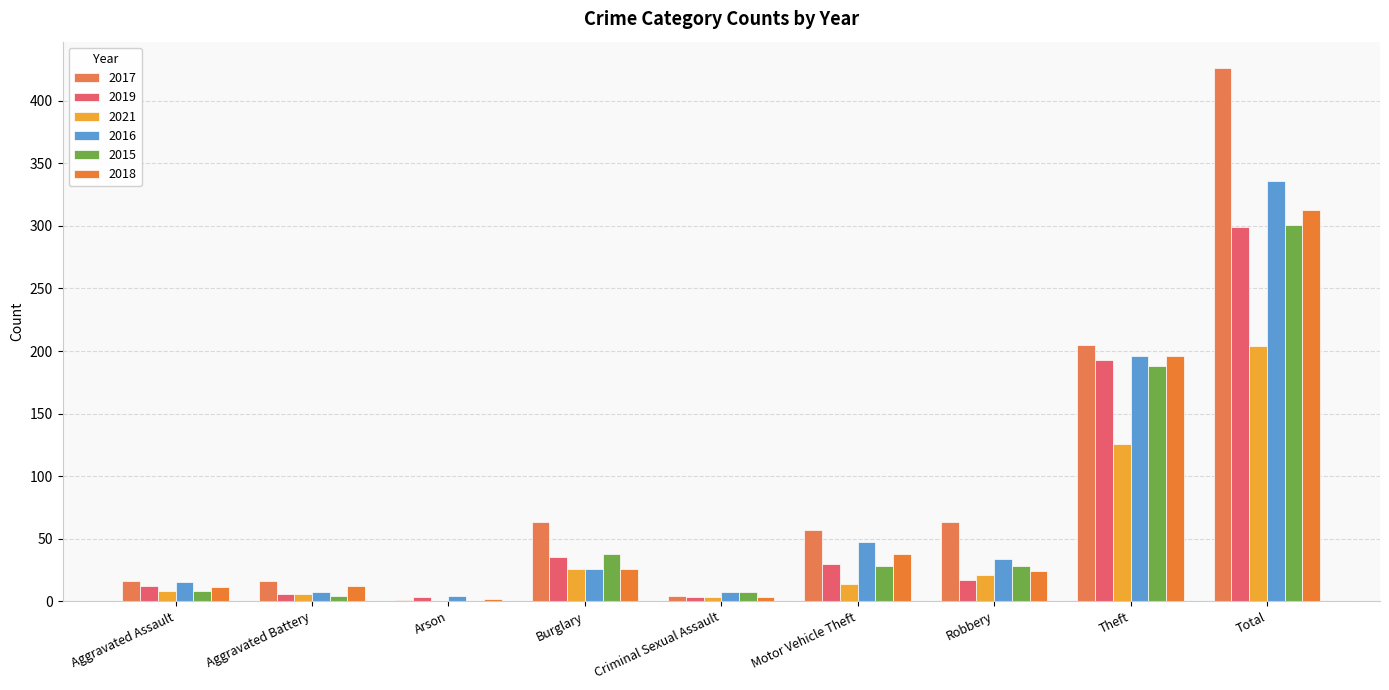

What is the difference between the highest and lowest values at Motor Vehicle Theft?

43